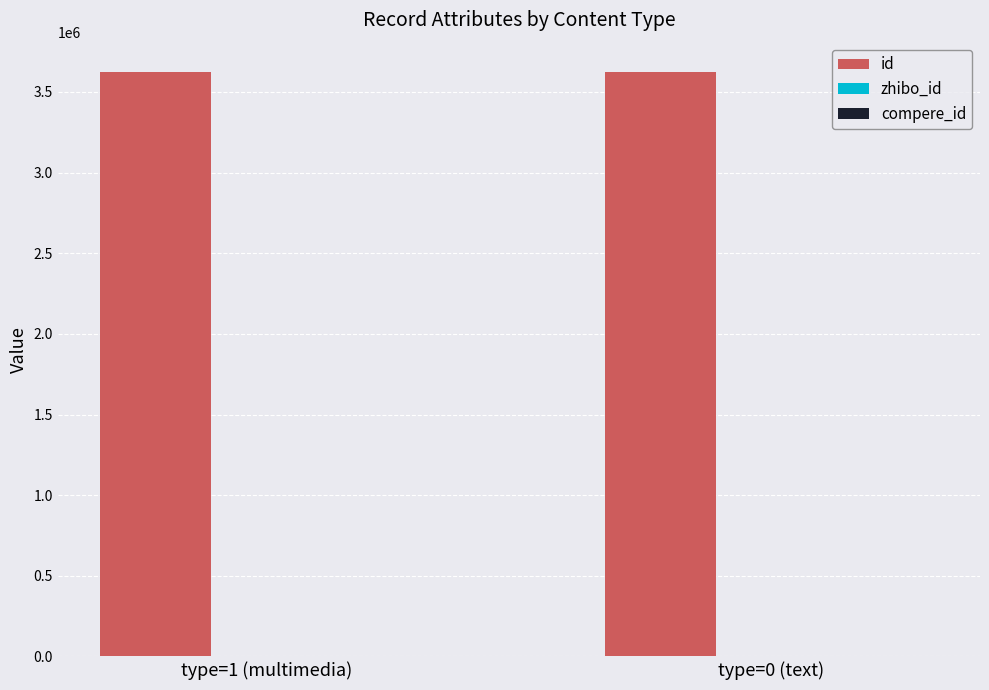

Is it true that id equals 1417660 at type=0 (text)?

False